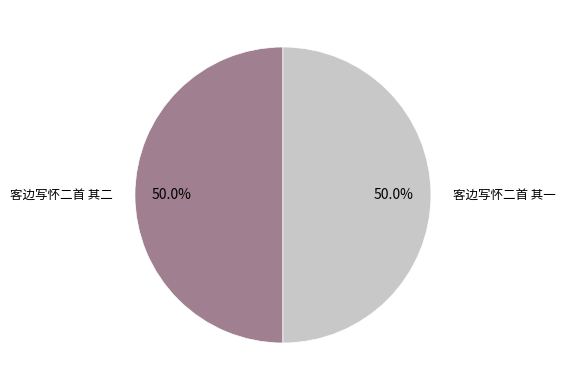

Which category has the biggest portion of the pie?

客边写怀二首 其二